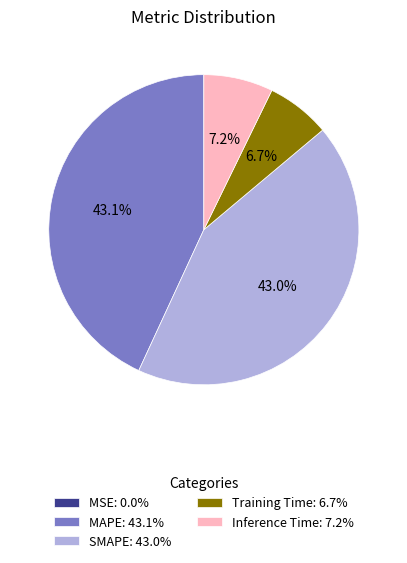

What is the total percentage of MAPE: 43.1% and SMAPE: 43.0%?

86.1%